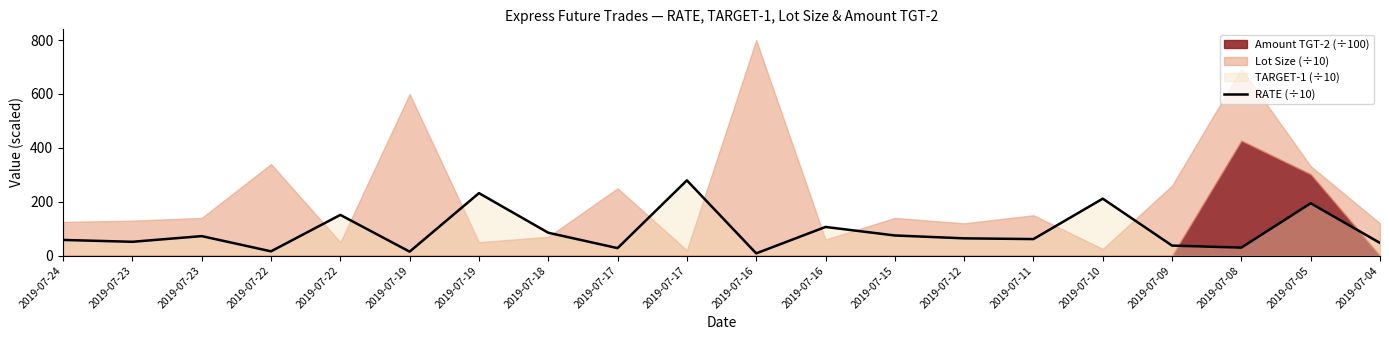

How many values are below 64?

10